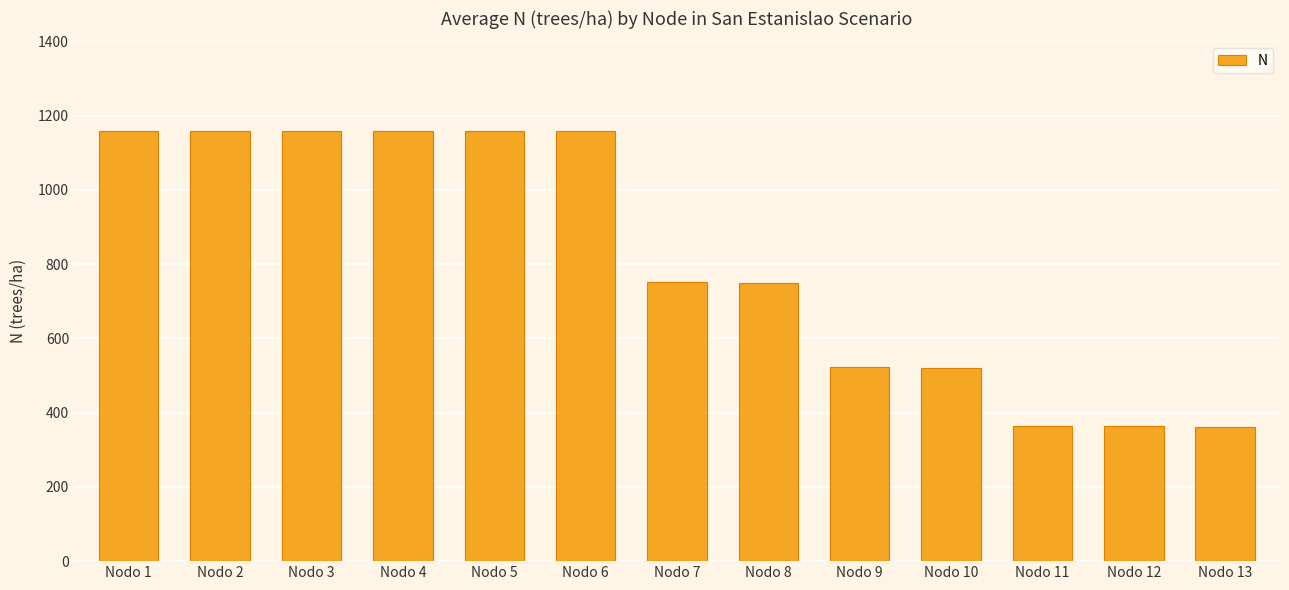

What is the minimum value shown in the chart?

361.0